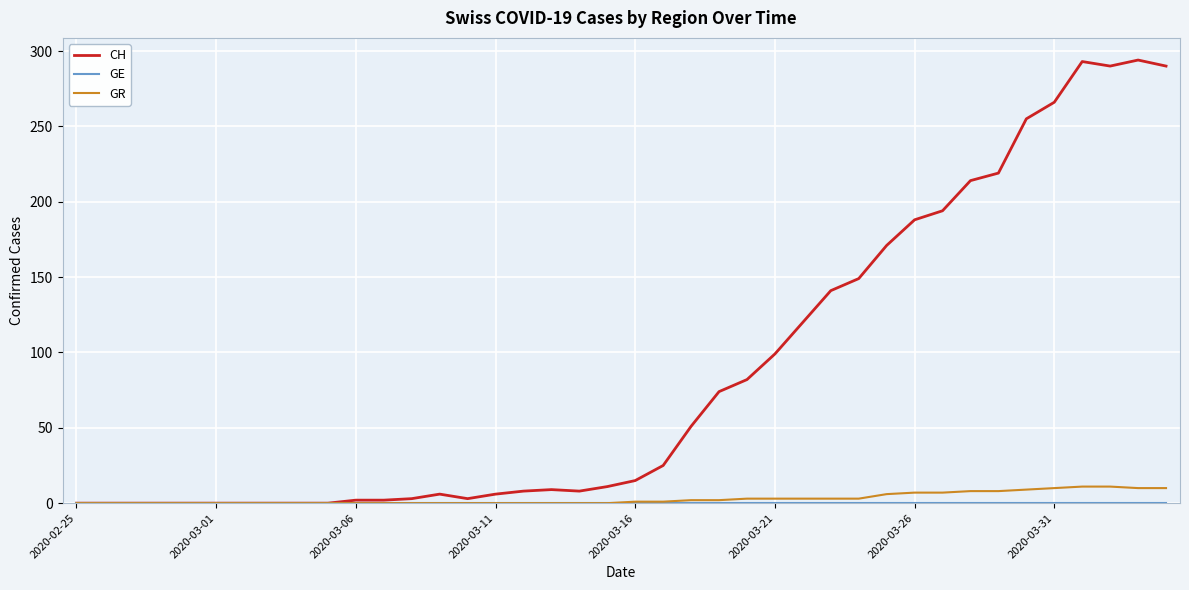

Which series has the largest total across all categories?

CH